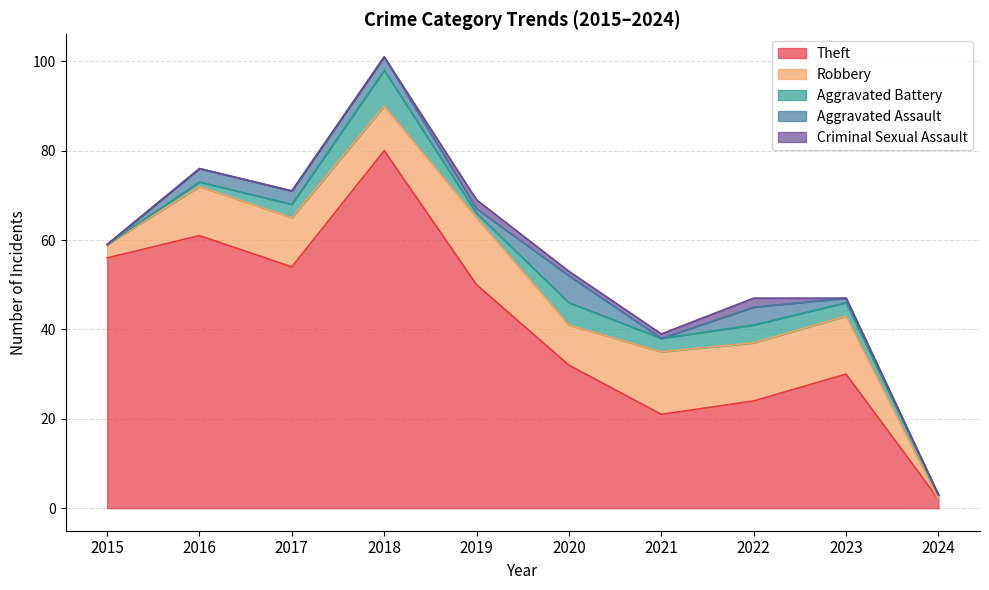

At which label does Robbery first exceed 11?

2019